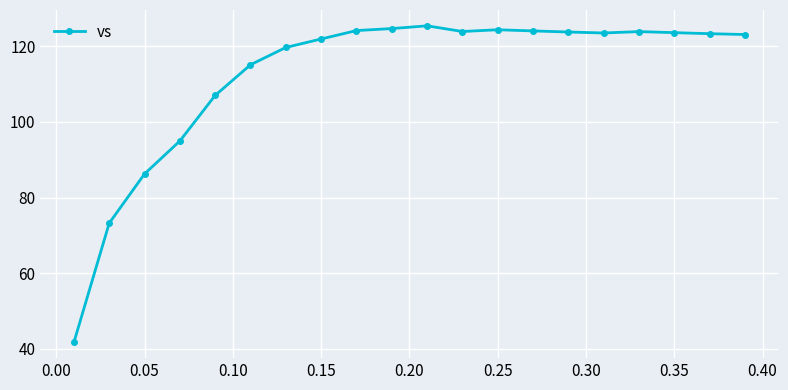

What is the maximum value shown in the chart?

125.4